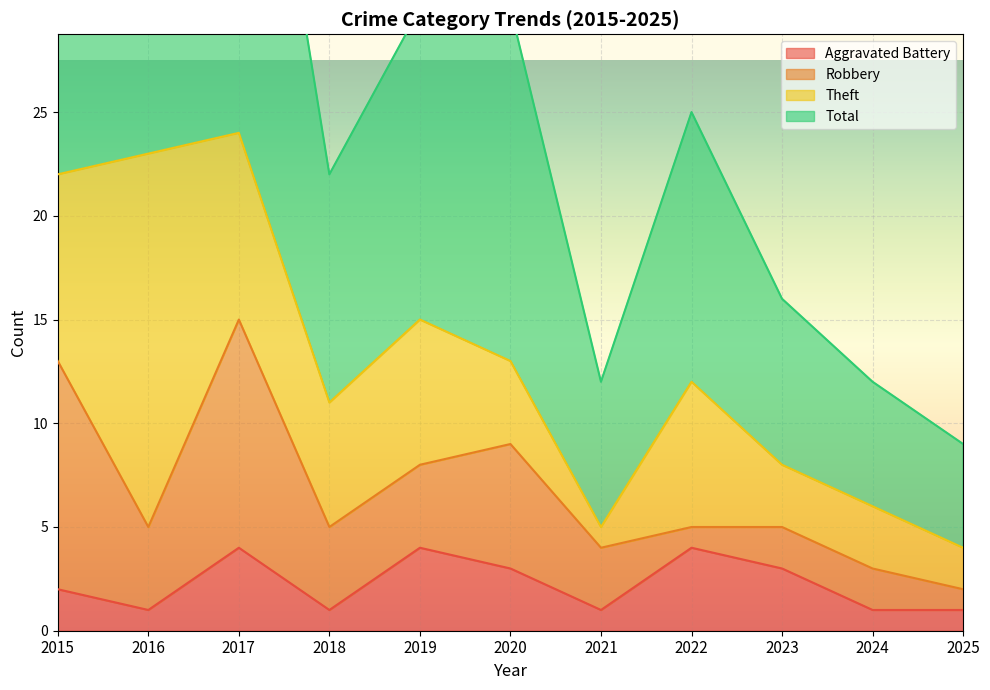

What is the difference between the maximum and minimum values in the Total series?

40